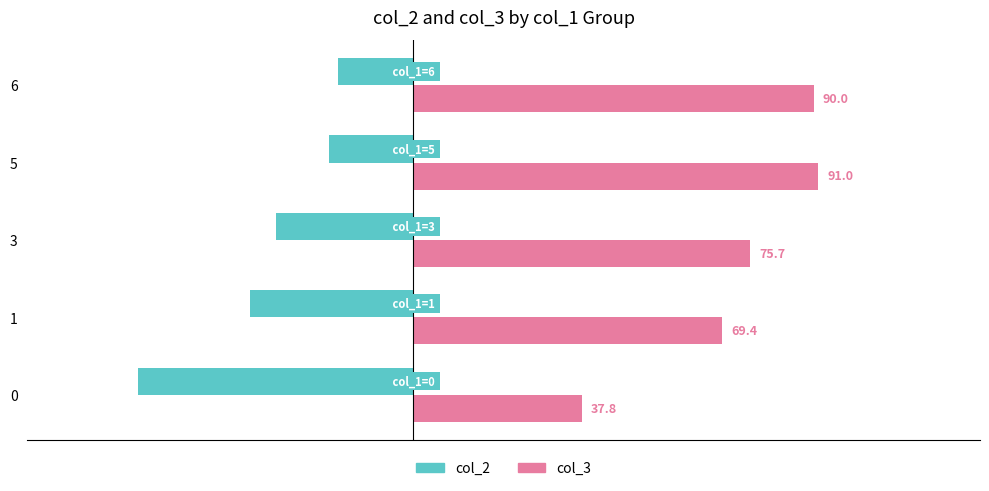

What is the approximate value of col_3 at 3?

75.7